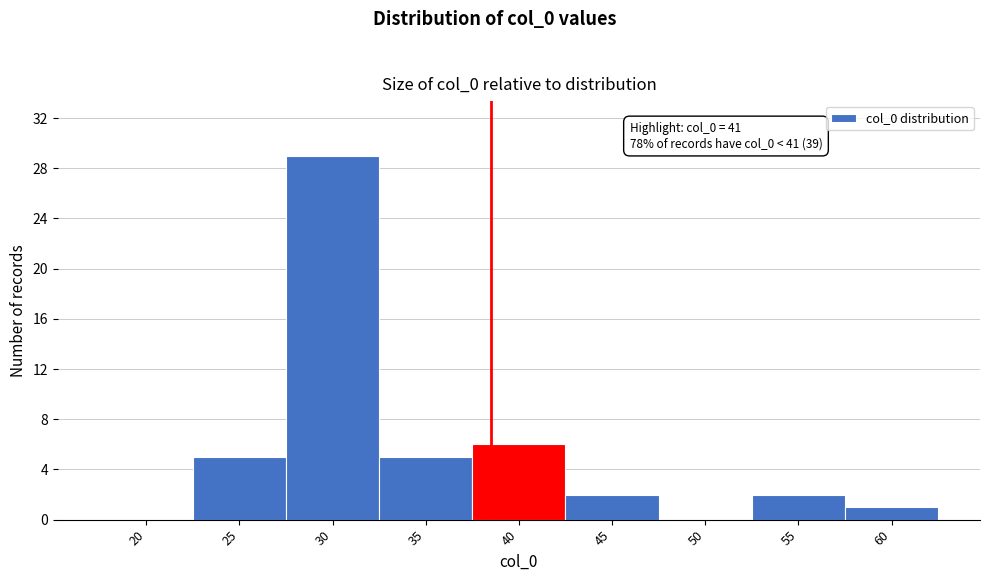

Reading left to right, transcribe all the data shown in this chart.

20=0	25=5	30=29	35=5	40=6	45=2	50=0	55=2	60=1